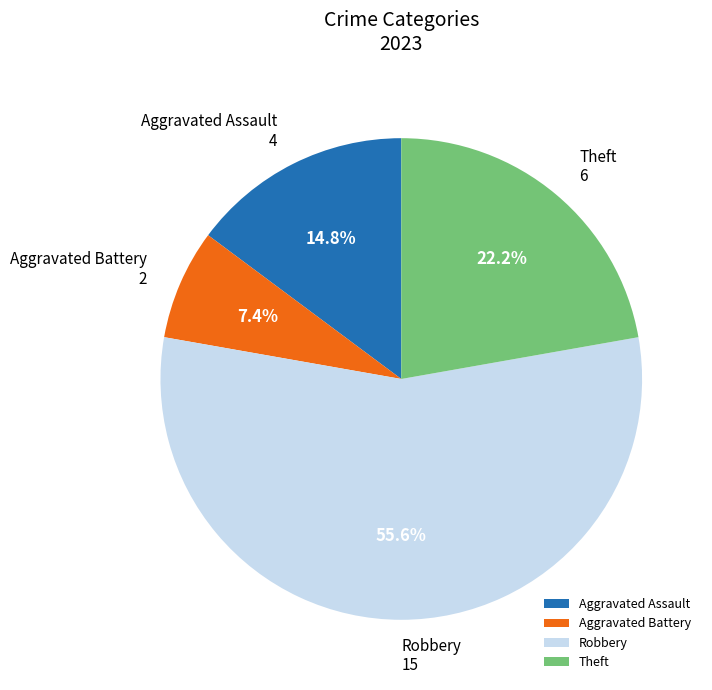

Approximately how many times larger is the value at Robbery compared to Theft?

2.5